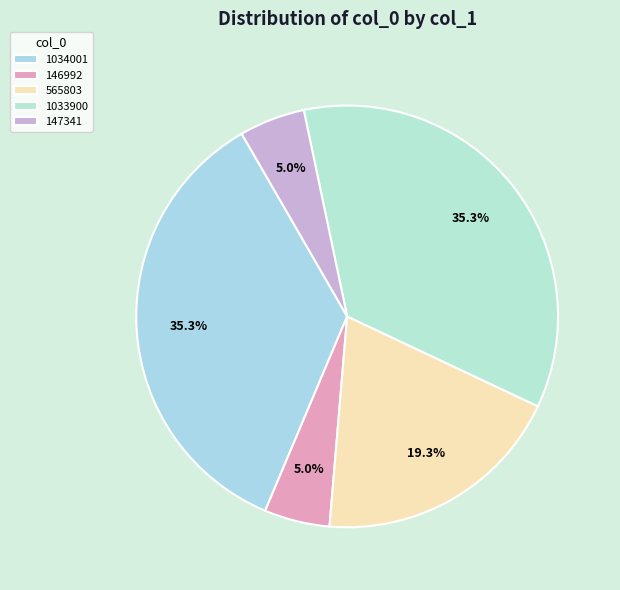

Count the number of slices in the pie.

5